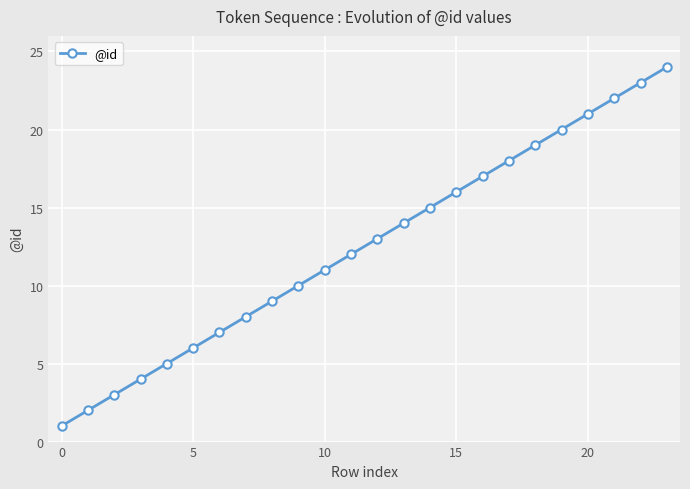

What is the difference between the second highest and minimum values?

22